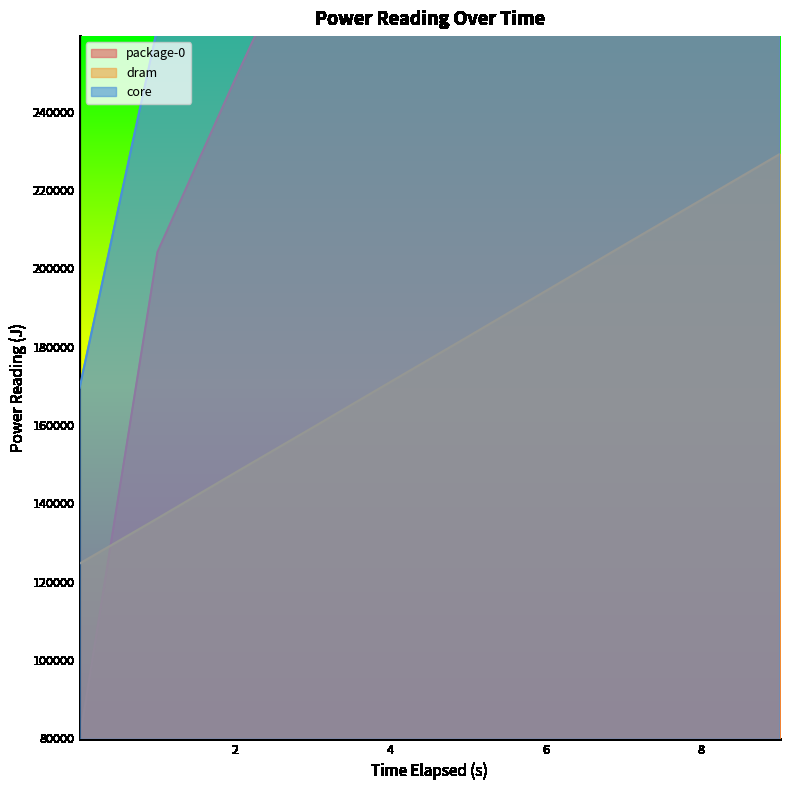

What is the difference between the maximum and minimum values in the core series?

179870.1